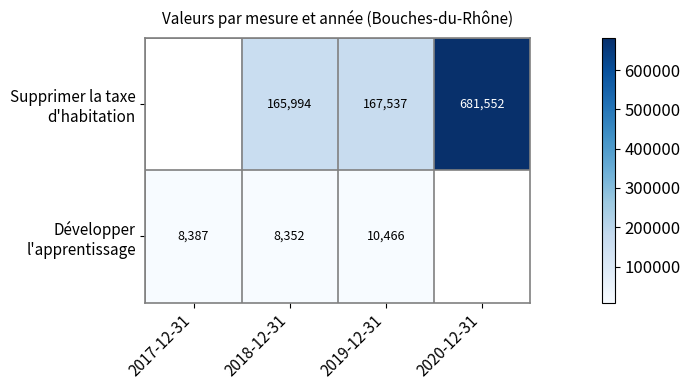

What is the spread (max minus min) of values at 2019-12-31?

157071